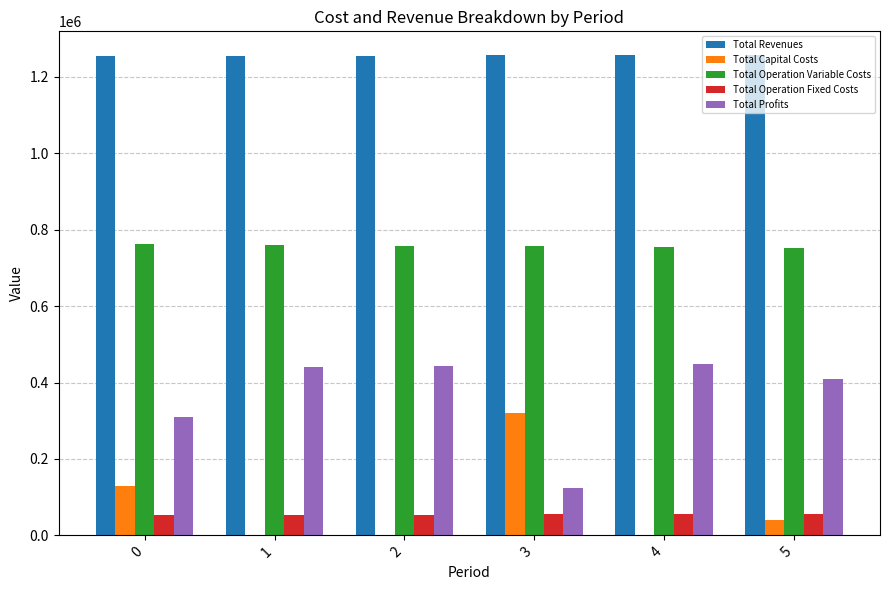

True or false: Total Operation Fixed Costs has a value of 11632.6 at 5.

False